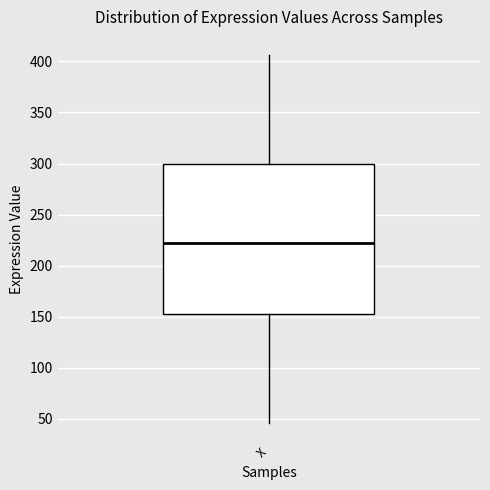

Transcribe this box plot: give where the median line is, the range the box spans, and where the two whiskers end, as read against the y-axis. The values are not printed on the chart, so give them approximately, as read against the axis.

median 220, box 155 to 300, whiskers 45 to 405